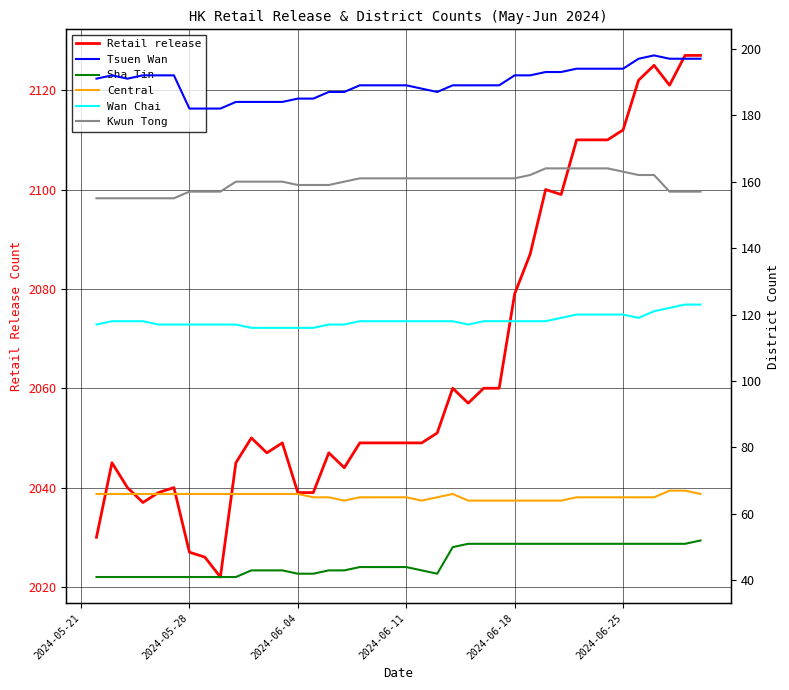

What is the minimum value for Retail release?

2022